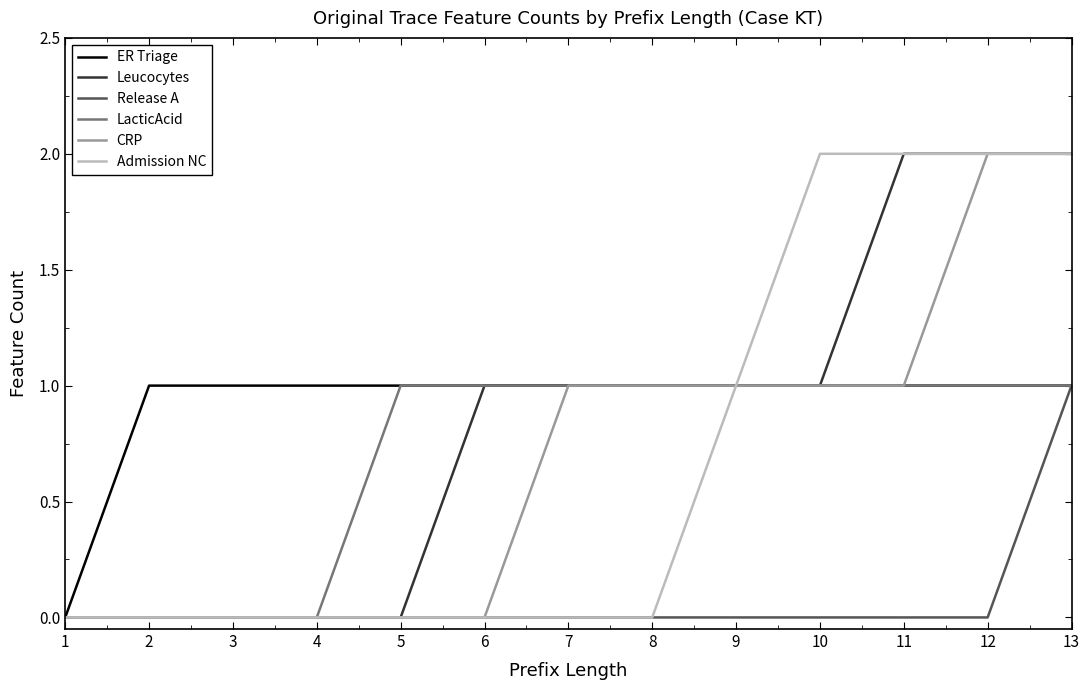

Which series changed the most between 6 and 11?

Admission NC